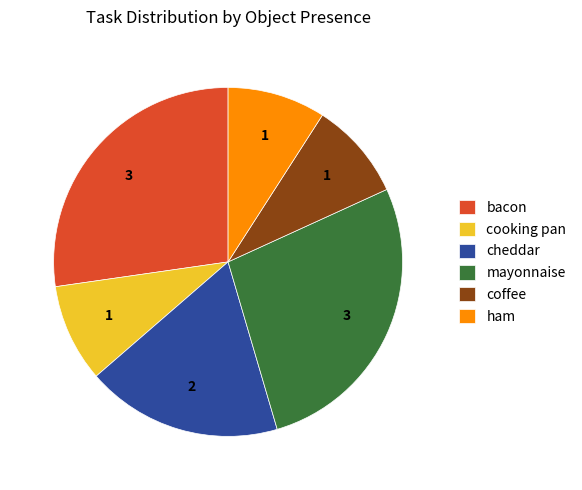

The bacon slice represents 27% of the pie. True or false?

True